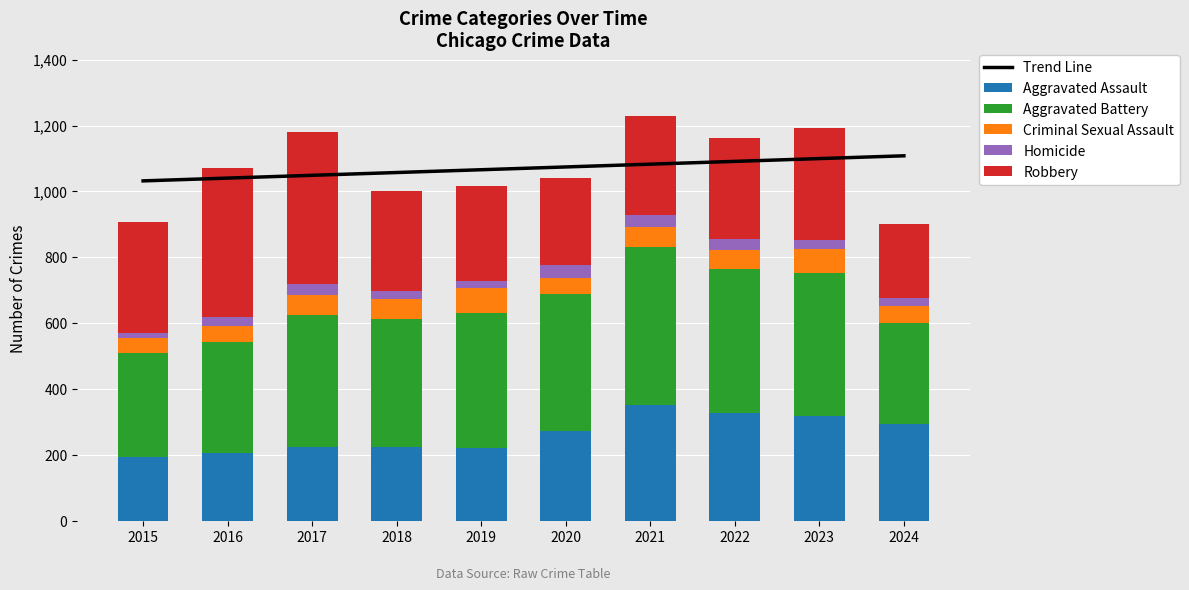

The value of Aggravated Assault at 2020 is 176.9. True or false?

False